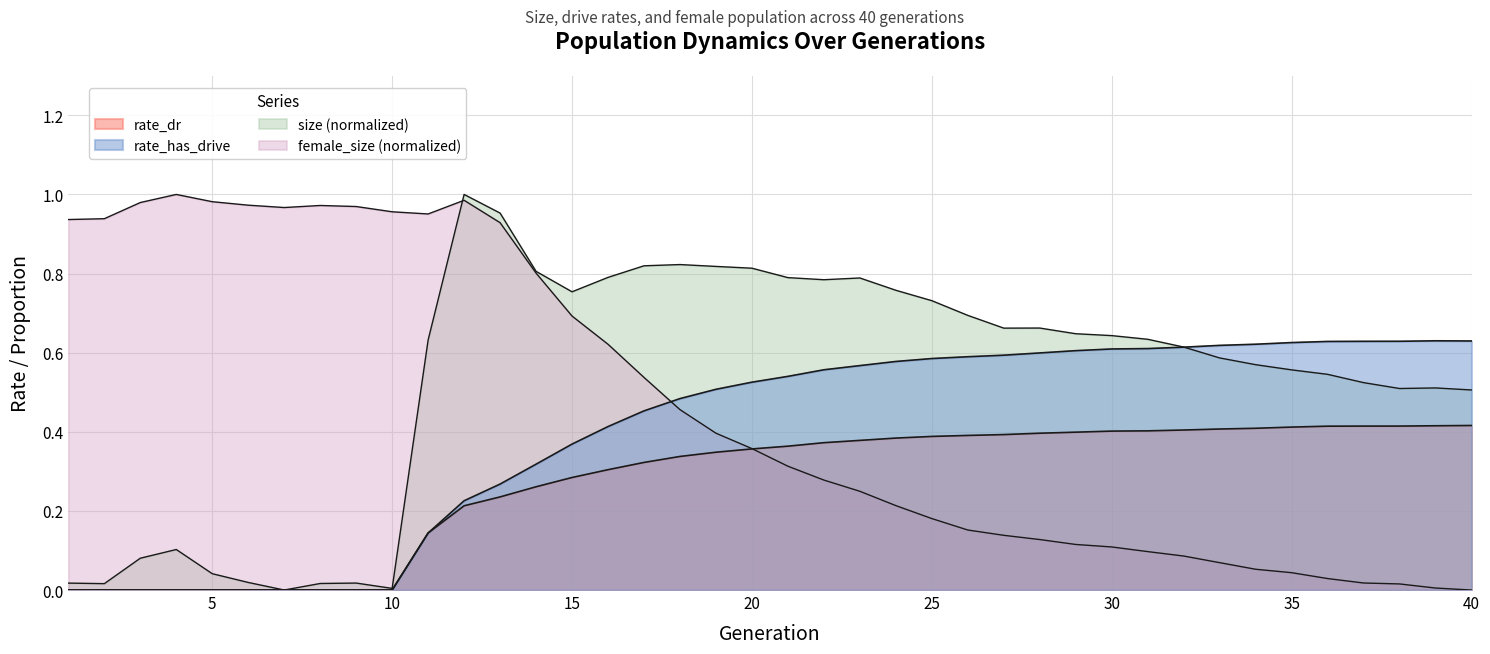

Does the chart display data point markers on the line(s)?

No